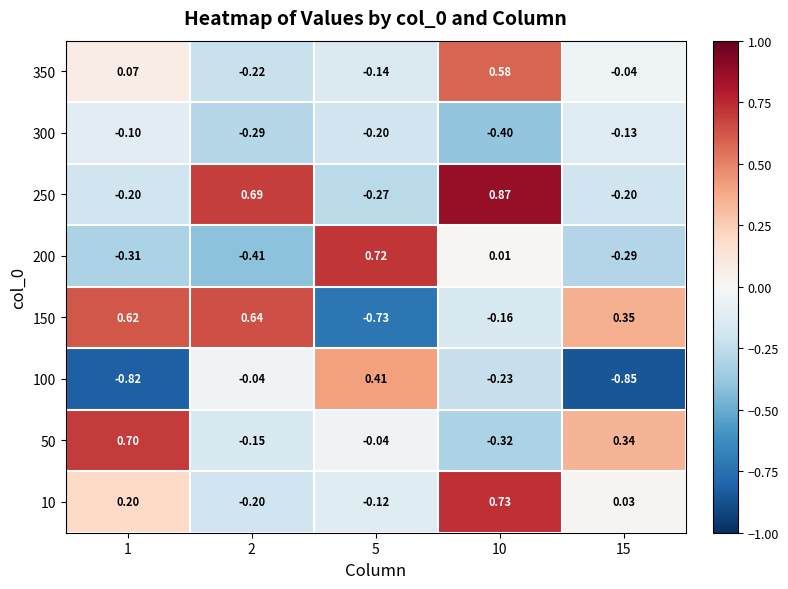

How many distinct data groups are displayed?

8